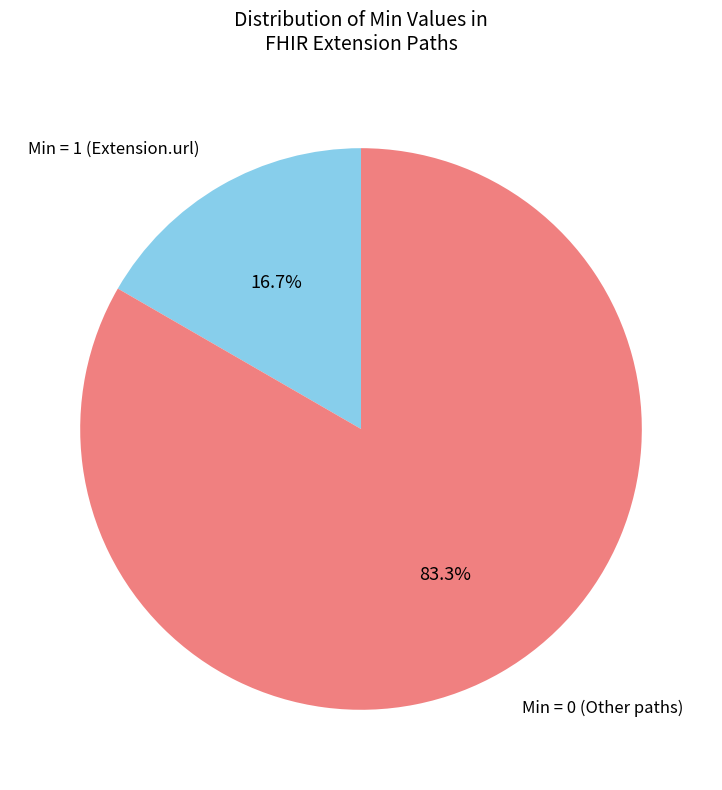

Is there any slice that represents more than half of the pie?

Yes